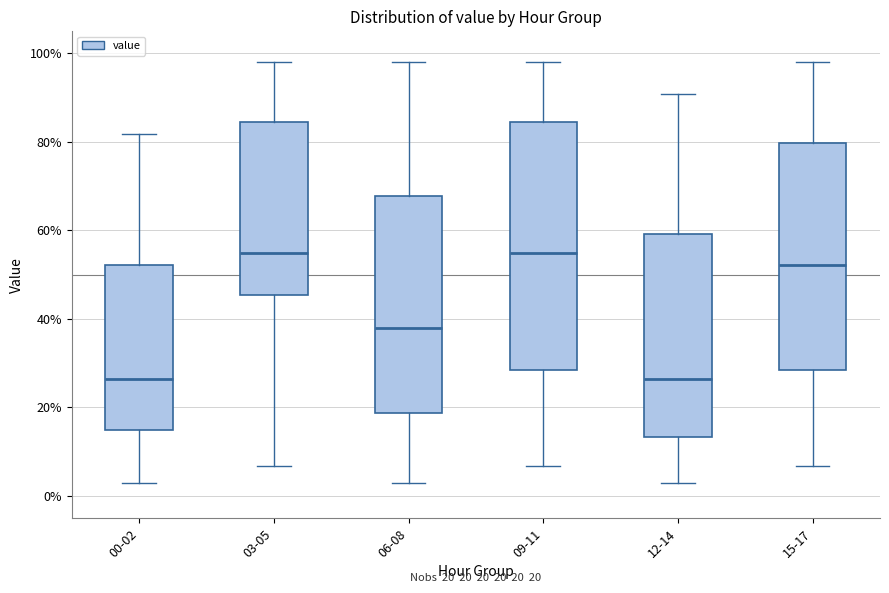

Comparing the boxes themselves (not the whiskers), which one is the tallest?

09-11